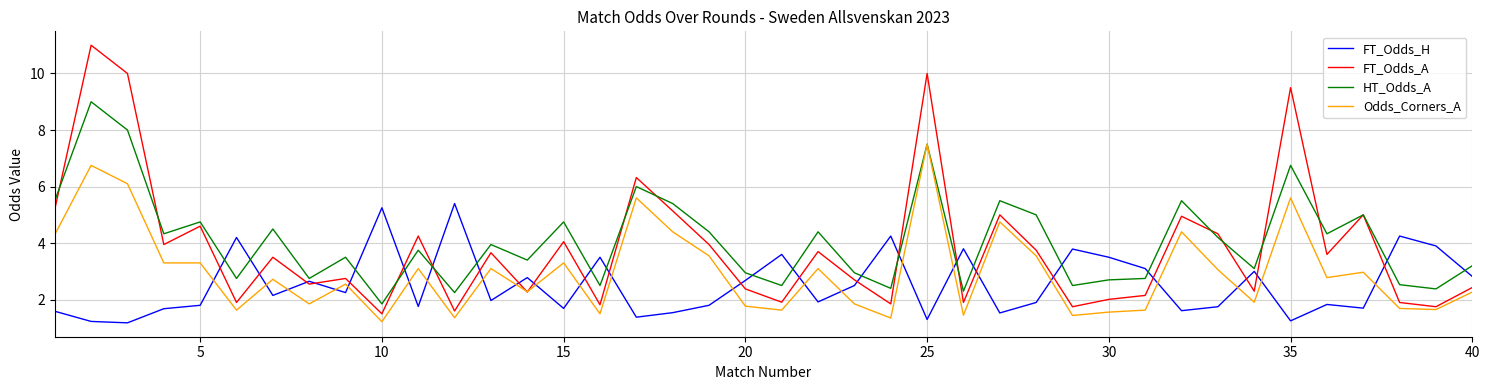

What is the highest value of the FT_Odds_A series?

11.0